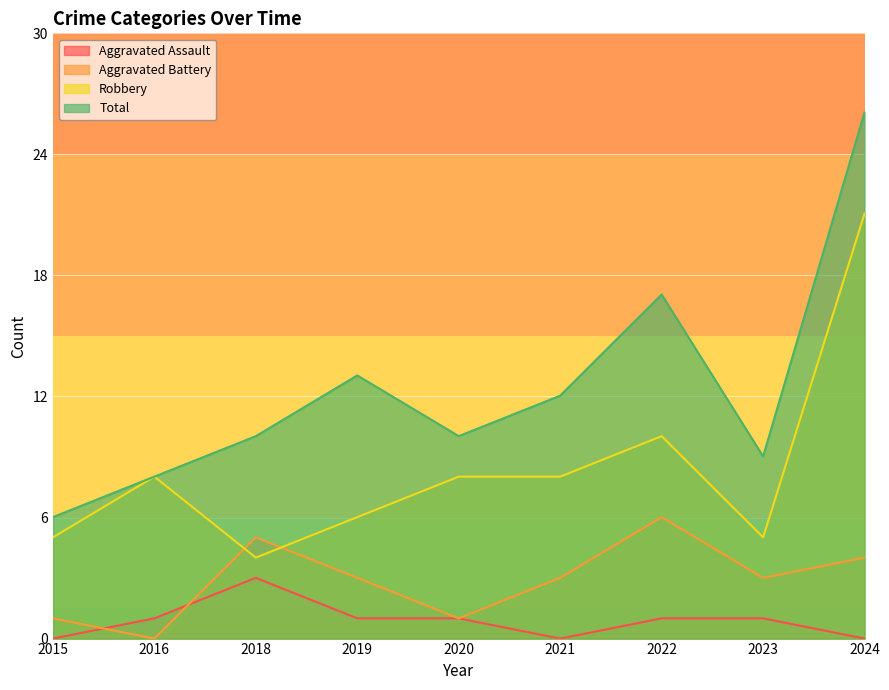

What is the sum of the Aggravated Battery values at 2018 and 2021?

8